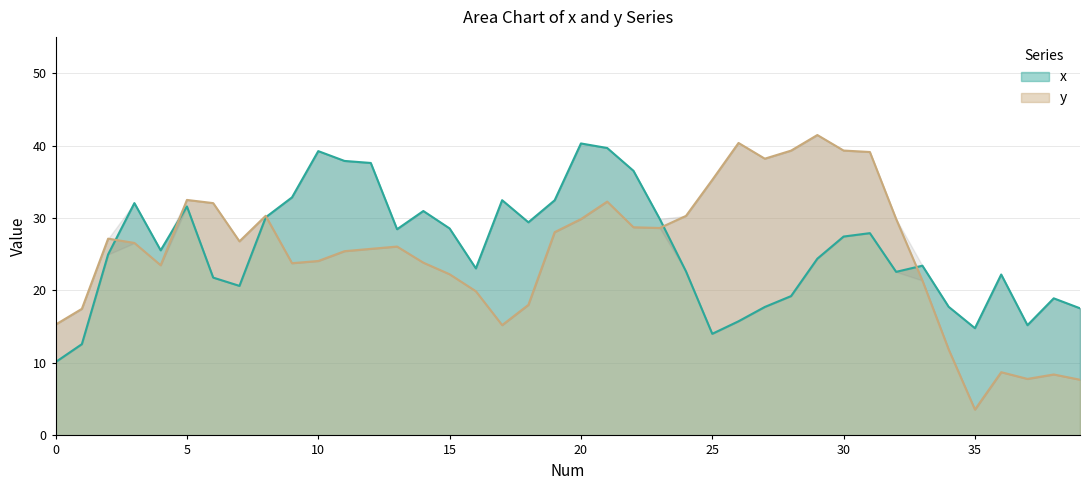

What is the highest value of the y series?

41.5